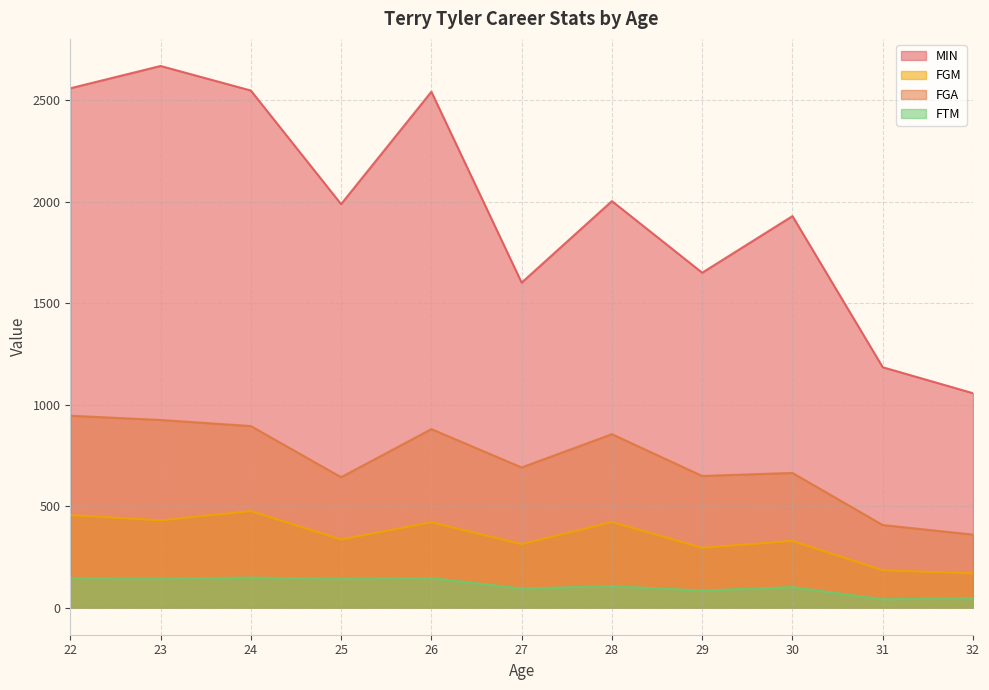

What is the spread (max minus min) of values at 23?

2527